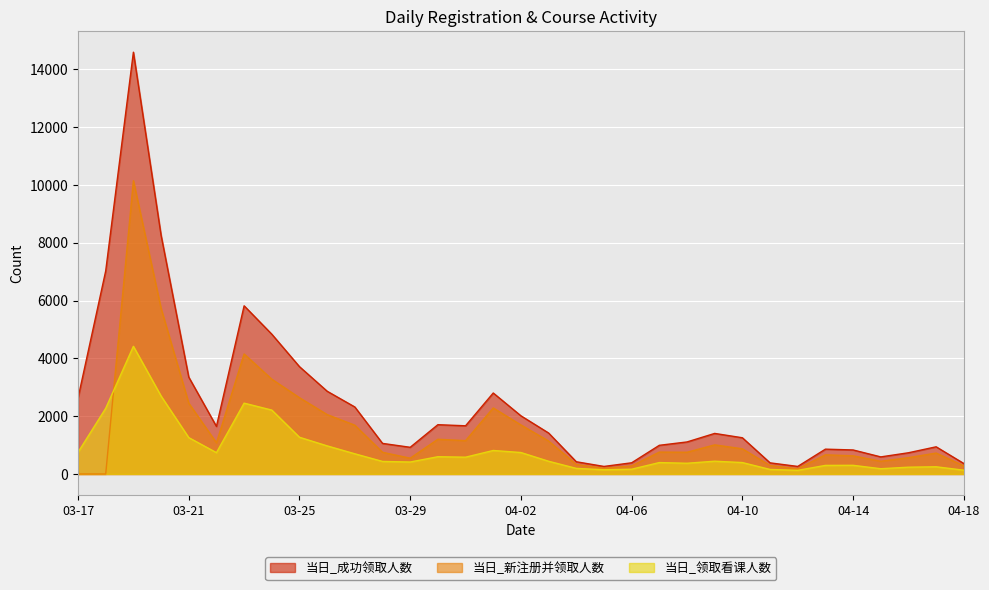

True or false: 当日_领取看课人数 and 当日_成功领取人数 intersect in this chart.

False